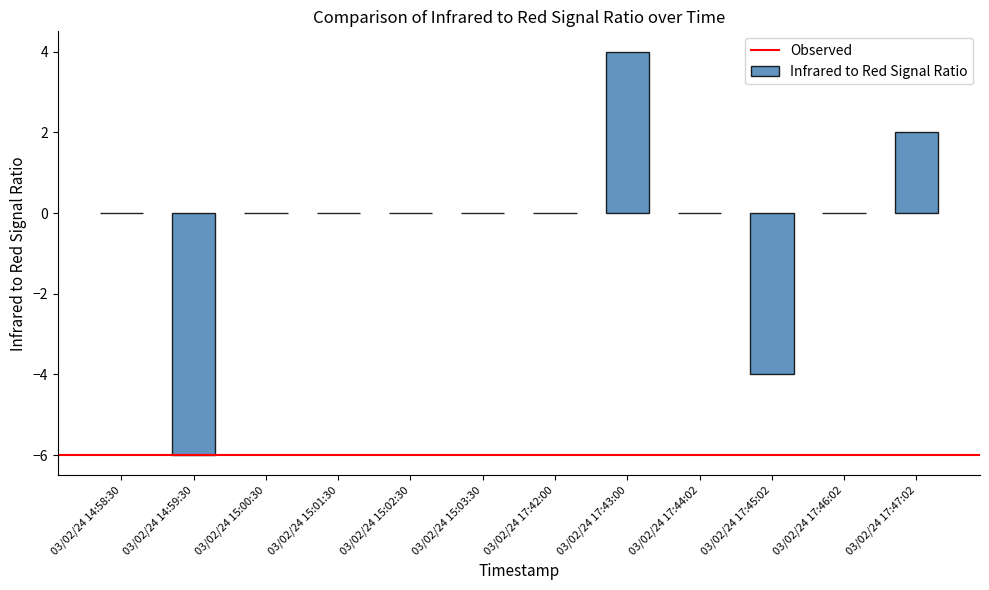

Reading left to right, what are all the values shown in this chart?

0	-6	0	0	0	0	0	4	0	-4	0	2